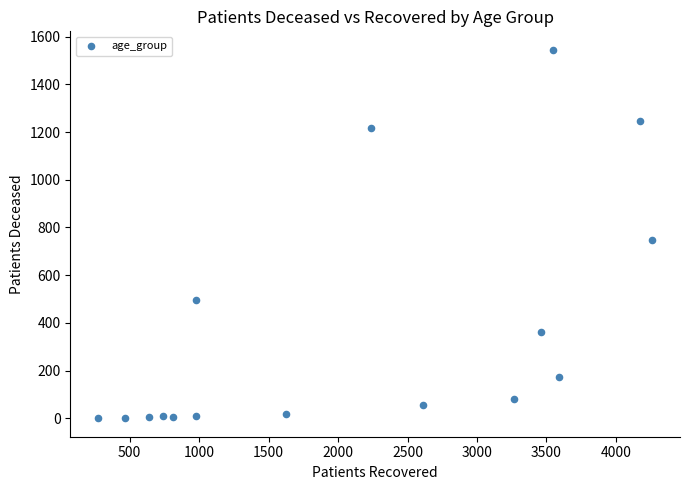

What is the range of X values (max minus min)?

3990